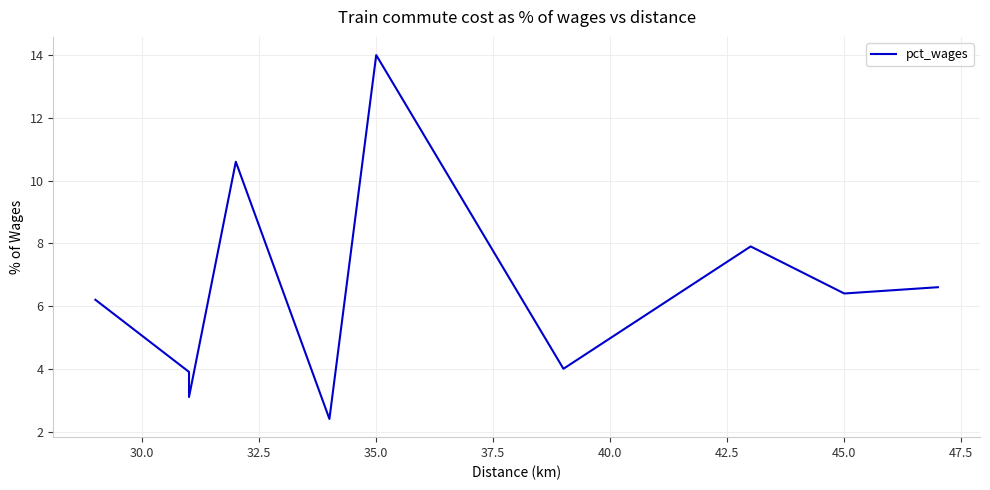

What is the difference between the maximum and minimum values?

11.6